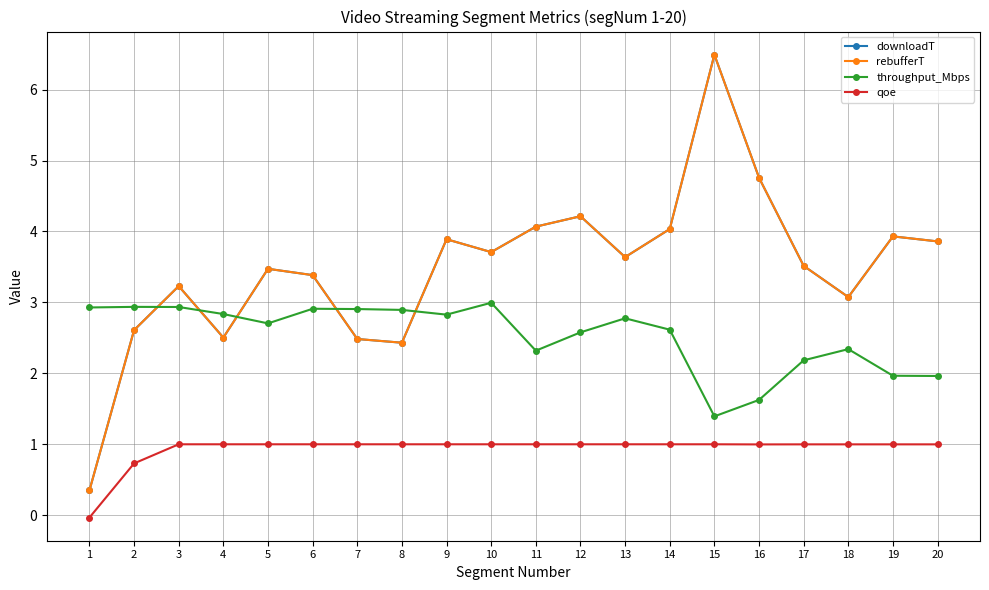

What is the greatest value displayed?

6.5